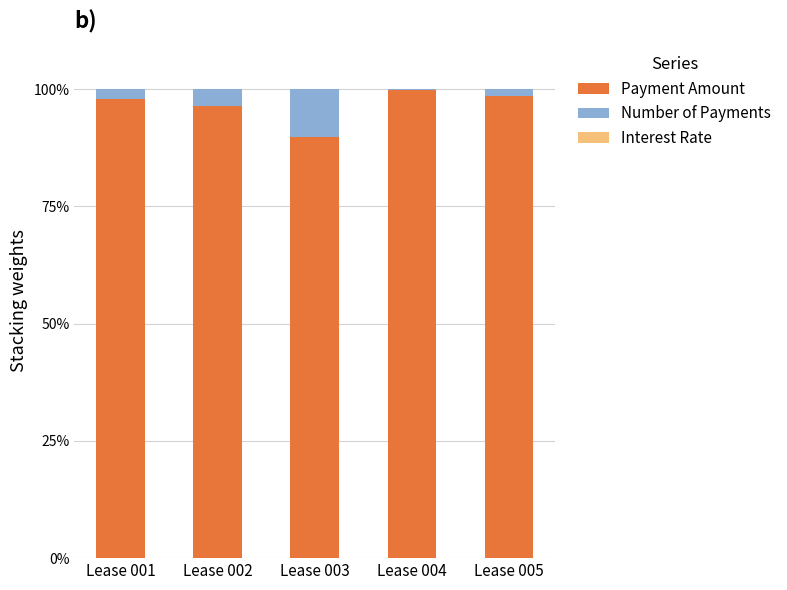

Count the number of categories in the chart.

5